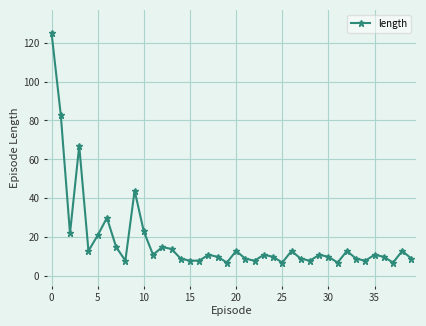

True or false: the data has more than 1 interior local peaks.

True